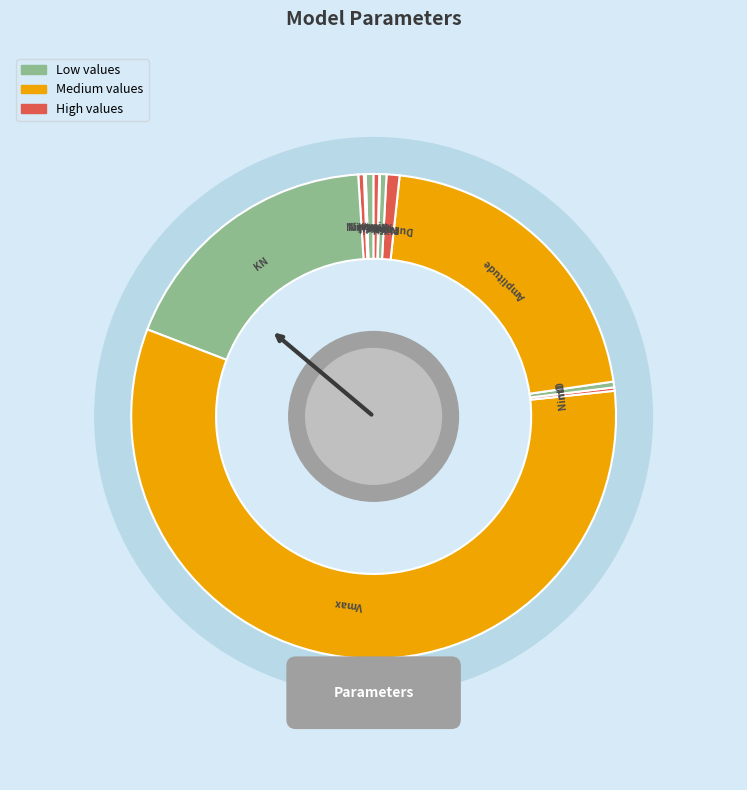

Does m0 represent more than half of the total?

No